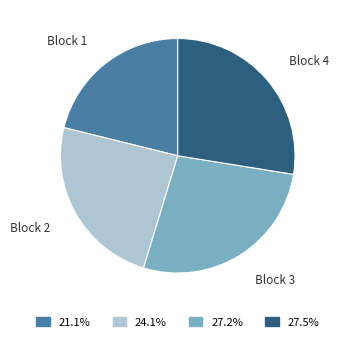

What is the ratio of the value at Block 1 to the value at Block 3?

0.8